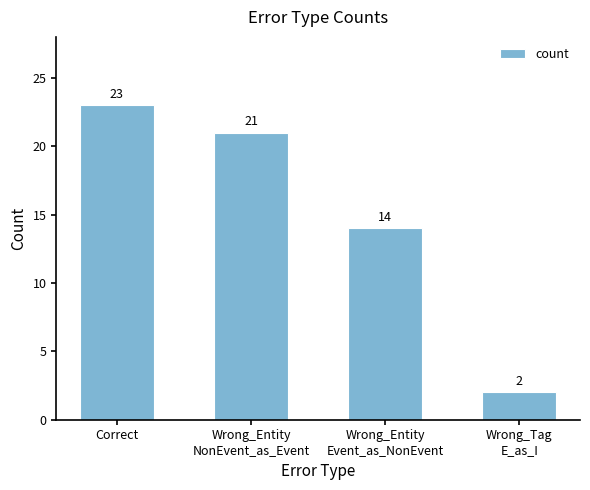

Reading left to right, transcribe all the data shown in this chart.

23	21	14	2